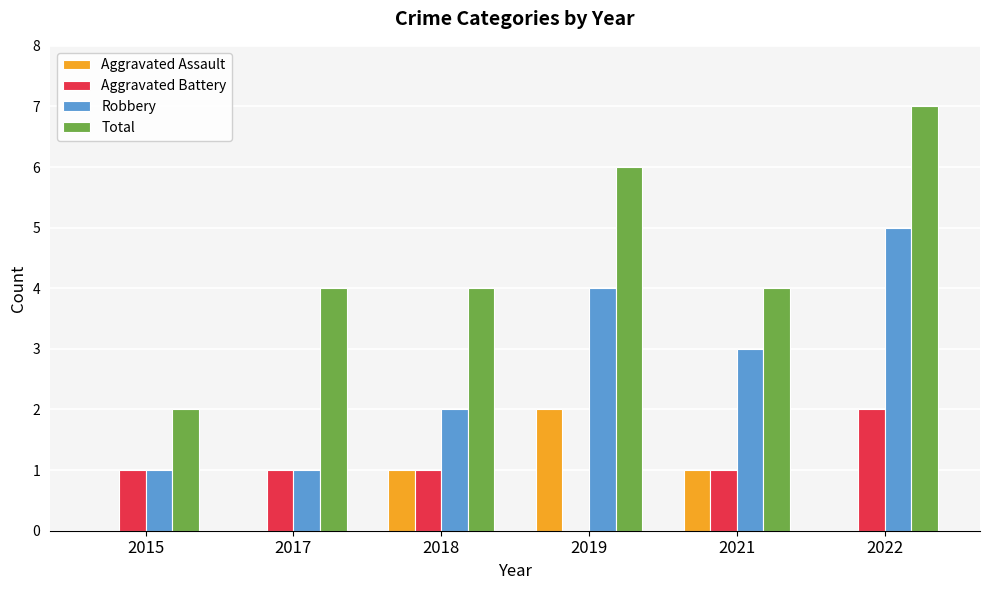

Which series has the largest total across all categories?

Total